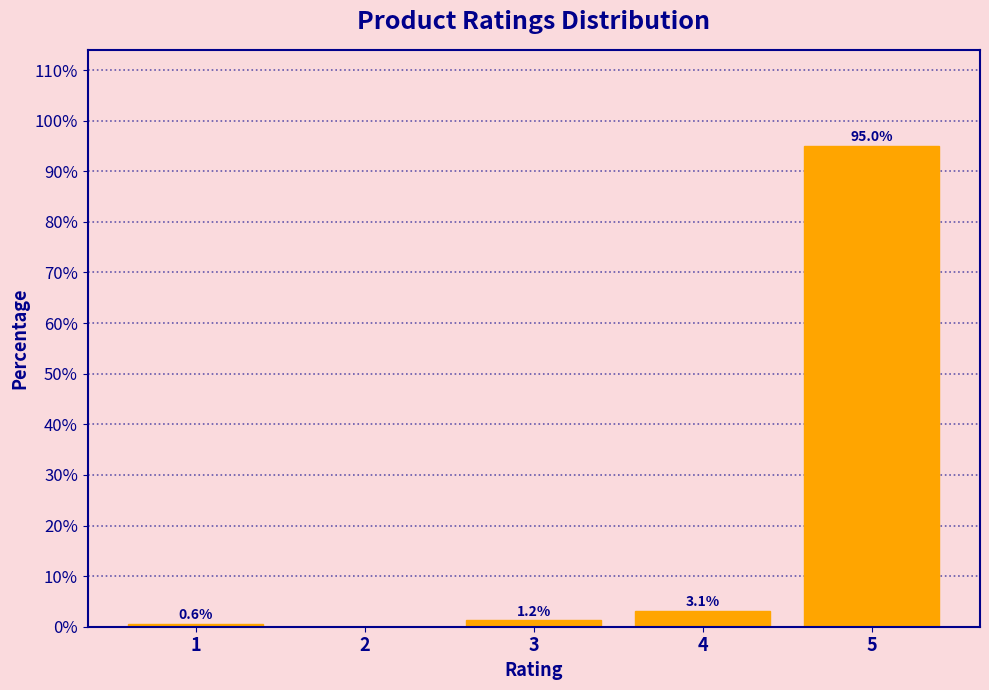

Over which range of the x-axis is the bar tallest?

4.5 to 5.5